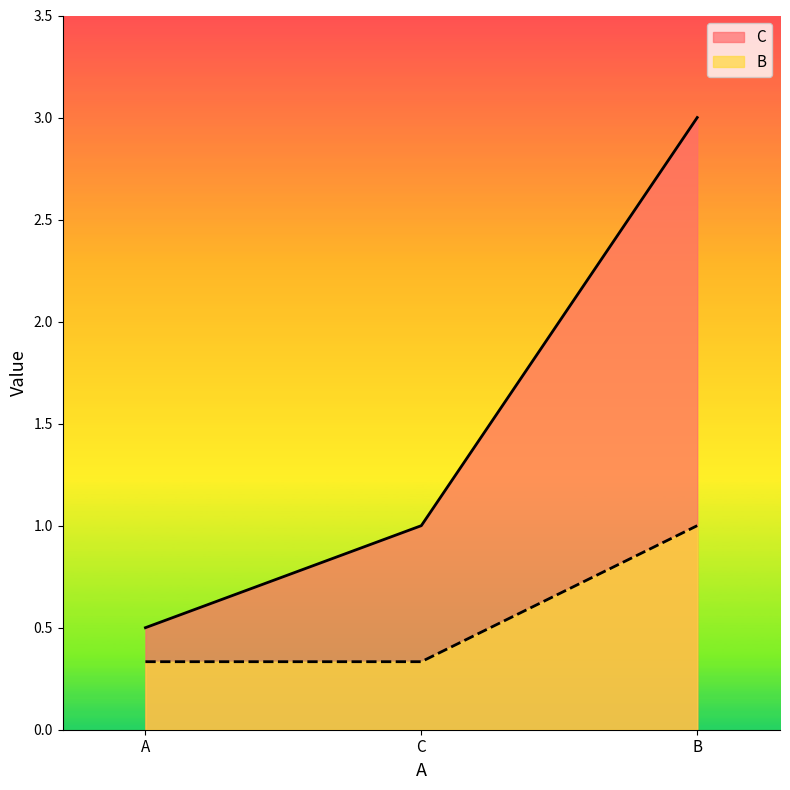

Reading left to right, what are all the values shown in this chart?

C: A=0.5	B=3.0	C=1.0
B: A=0.3	B=1.0	C=0.3